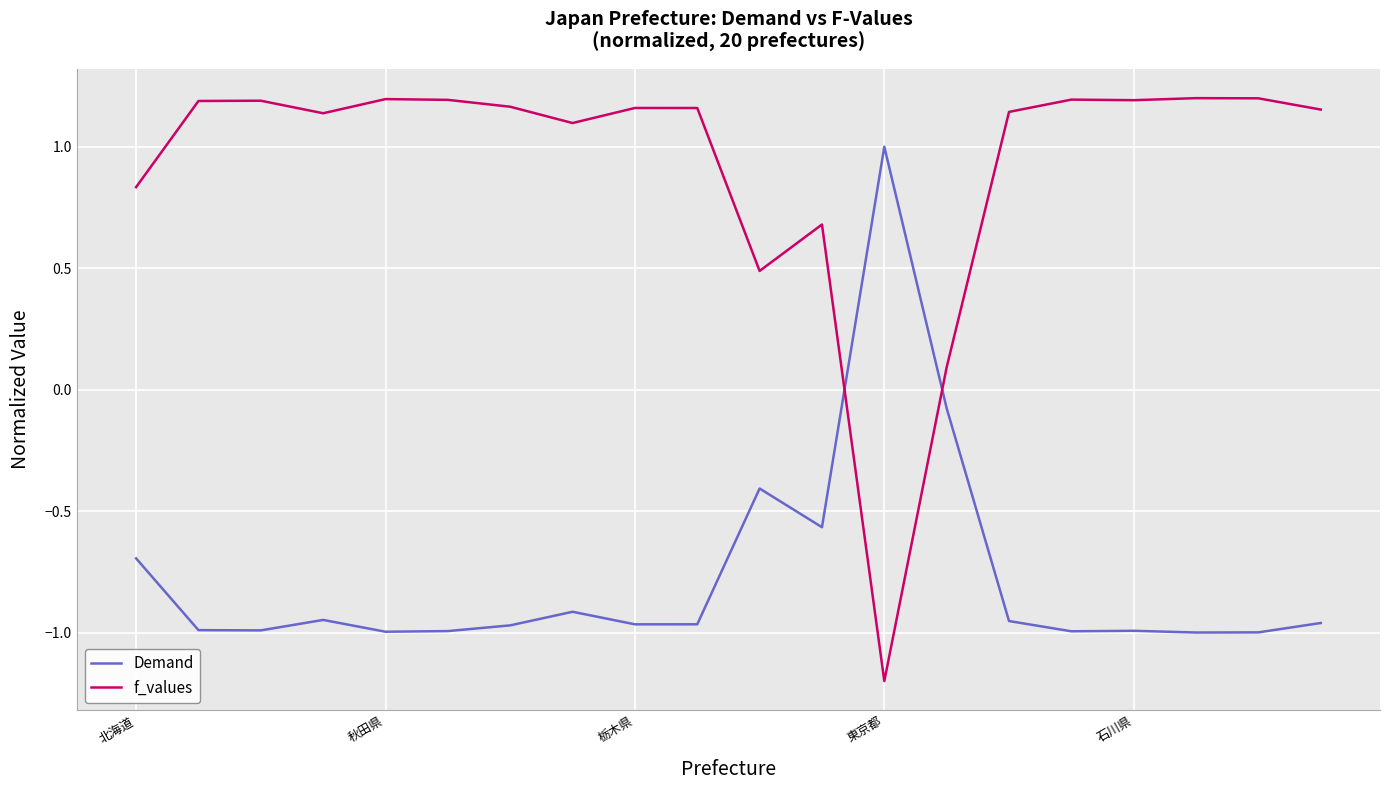

Which series has the widest spread of values?

f_values